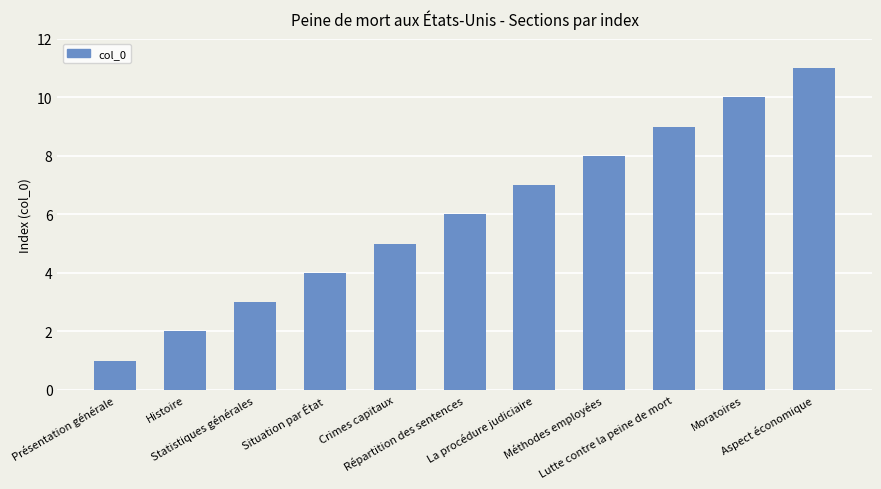

Is it true that the value at Crimes capitaux is 5?

True